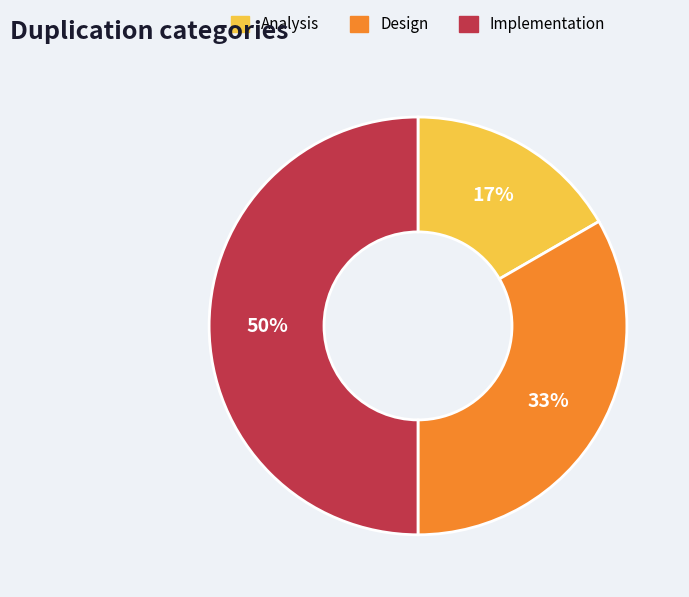

True or false: Analysis accounts for 17% of the total.

True